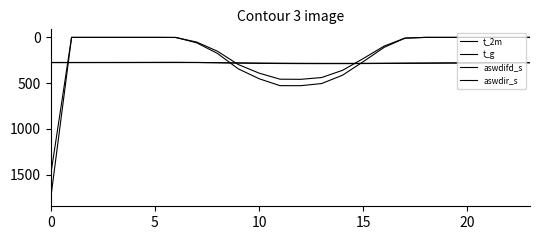

Does the chart have visible grid lines?

No